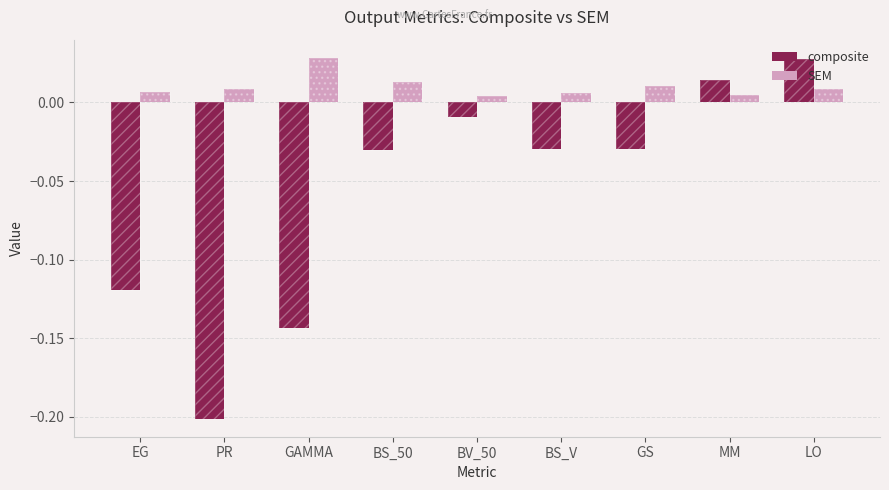

The composite series shows -0.1 at PR. True or false?

False